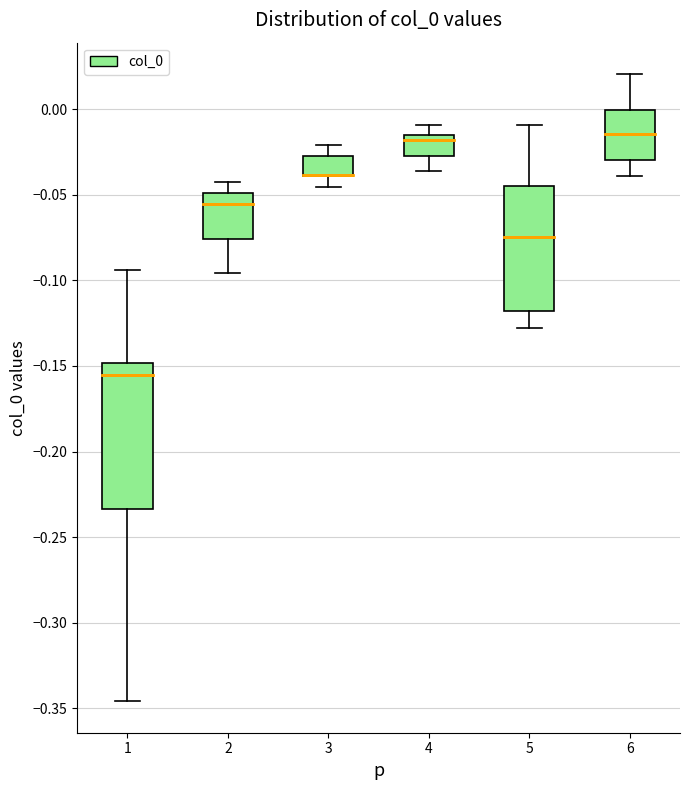

Which box is the tallest, from its lower edge to its upper edge?

1